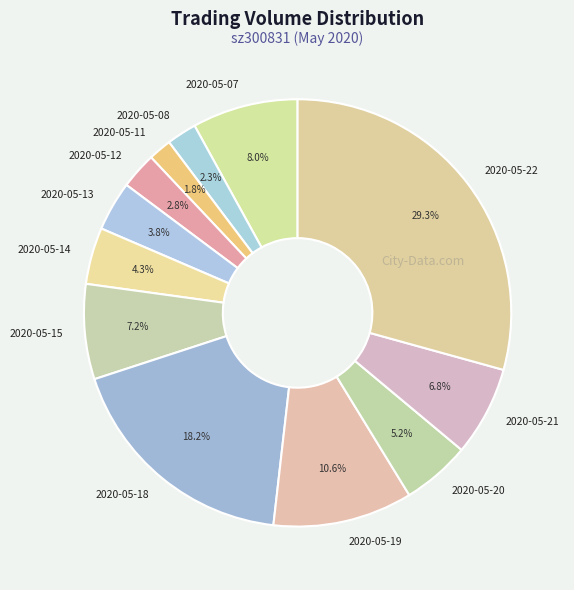

Is 2020-05-08 the majority of the pie?

No